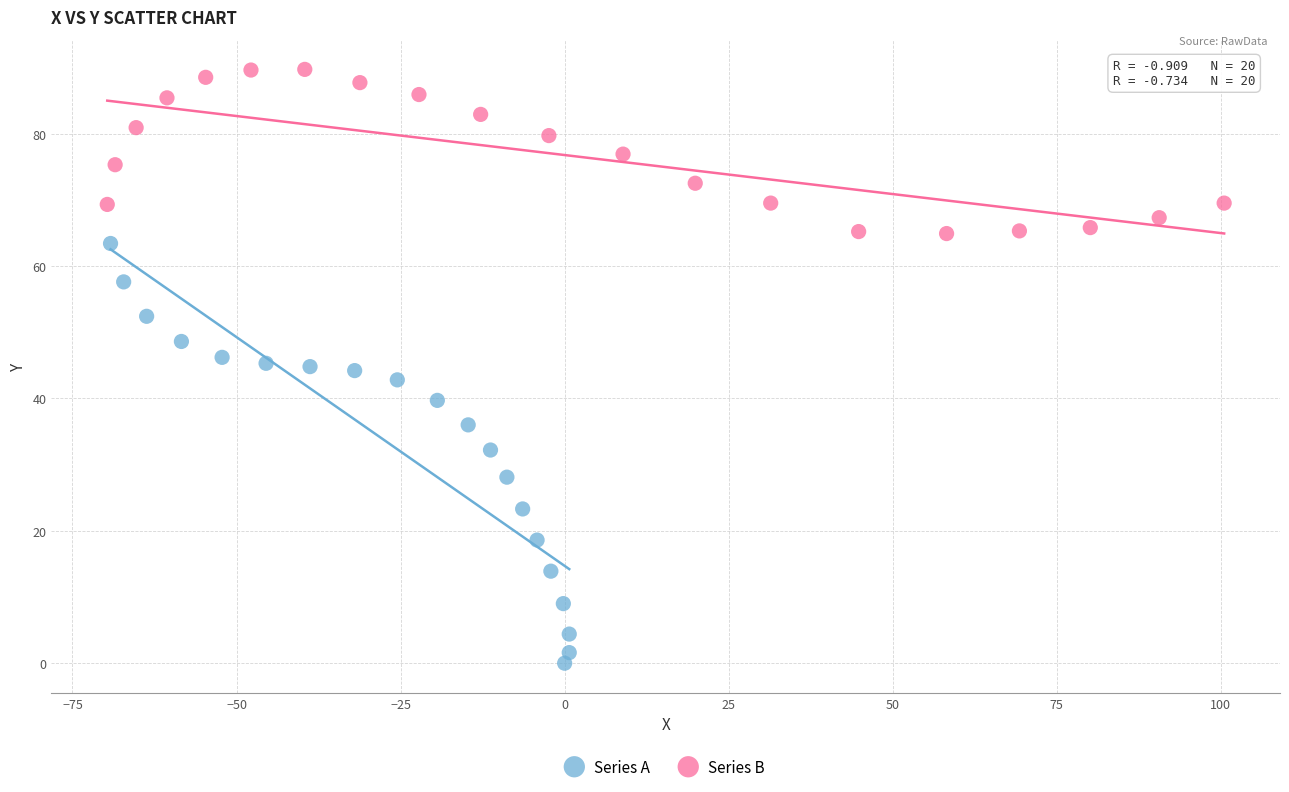

Which series contains the lowest Y value?

Series A